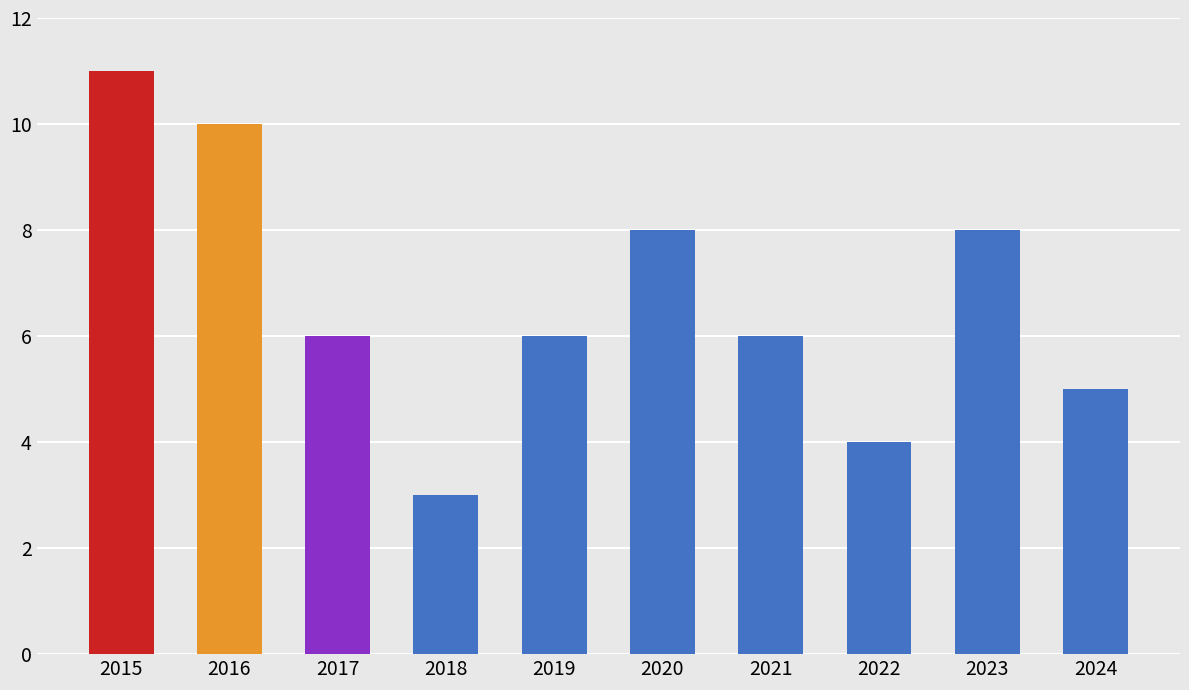

What is the change in value from 2020 to 2021?

-2